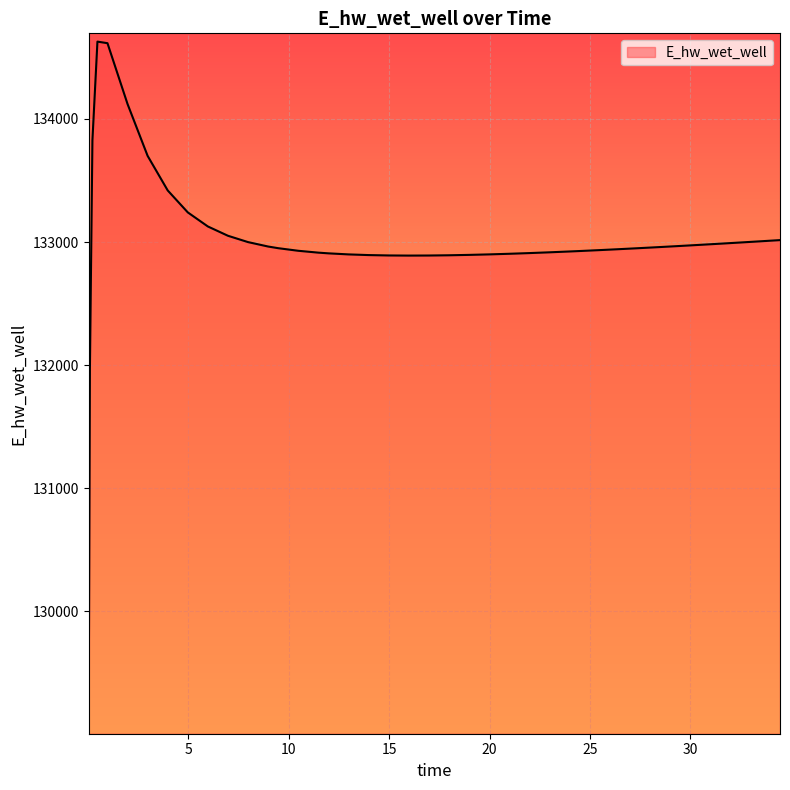

What is the maximum value shown in the chart?

134628.1